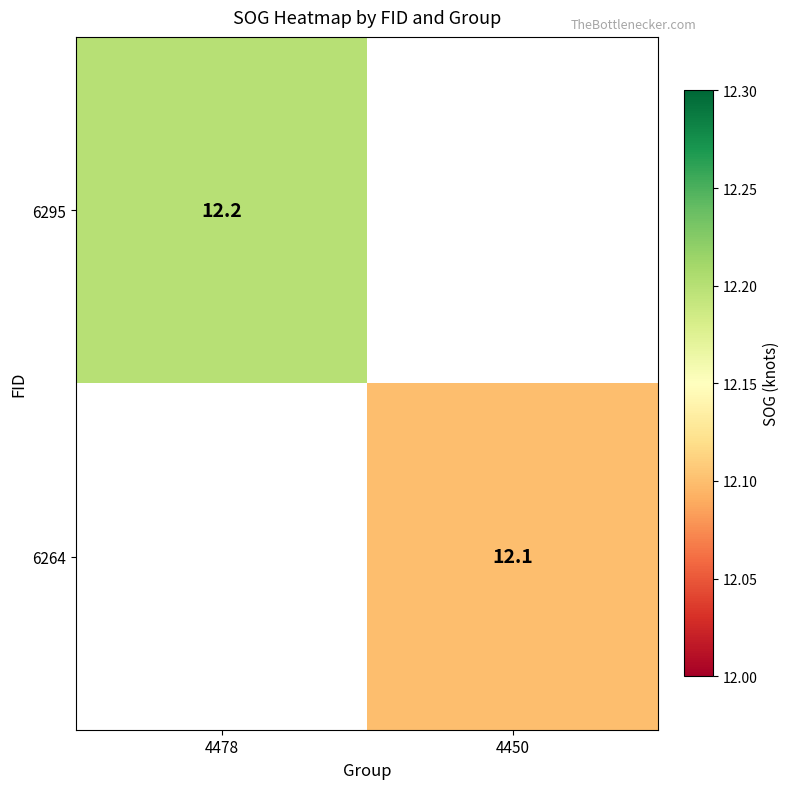

Is the value of 6295 at 4478 greater than the value of 6264 at 4450?

Yes